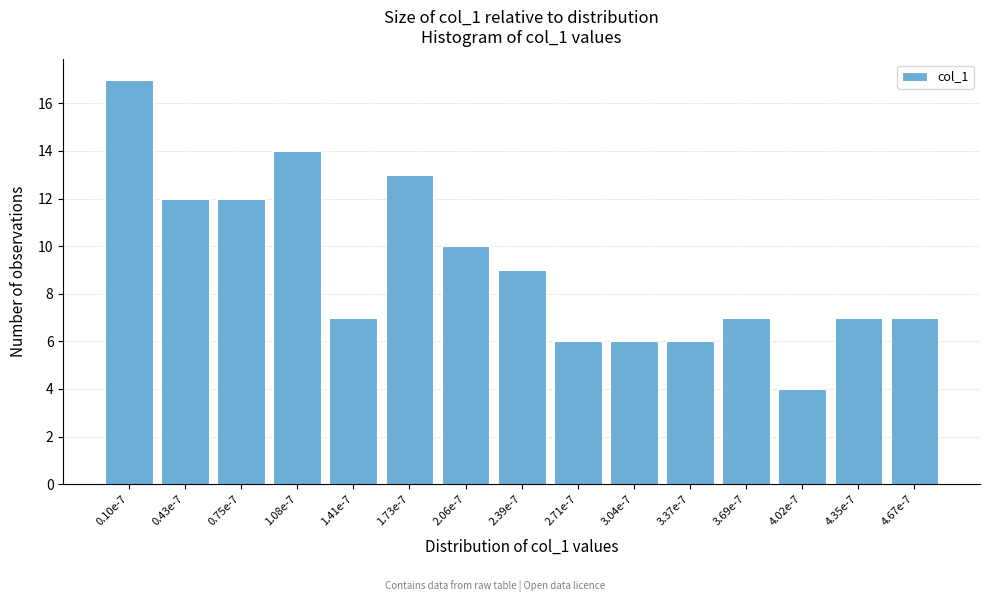

Reading right to left, extract all data points from this chart.

4.67e-7=7	4.35e-7=7	4.02e-7=4	3.69e-7=7	3.37e-7=6	3.04e-7=6	2.71e-7=6	2.39e-7=9	2.06e-7=10	1.73e-7=13	1.41e-7=7	1.08e-7=14	0.75e-7=12	0.43e-7=12	0.10e-7=17